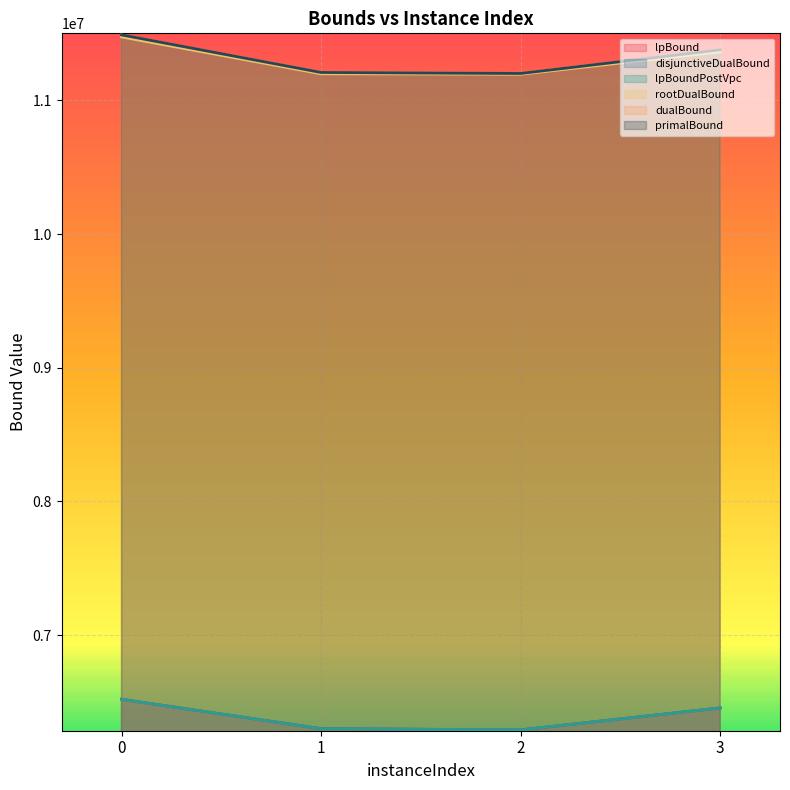

What are all the series names shown in the legend?

lpBound, disjunctiveDualBound, lpBoundPostVpc, rootDualBound, dualBound, primalBound